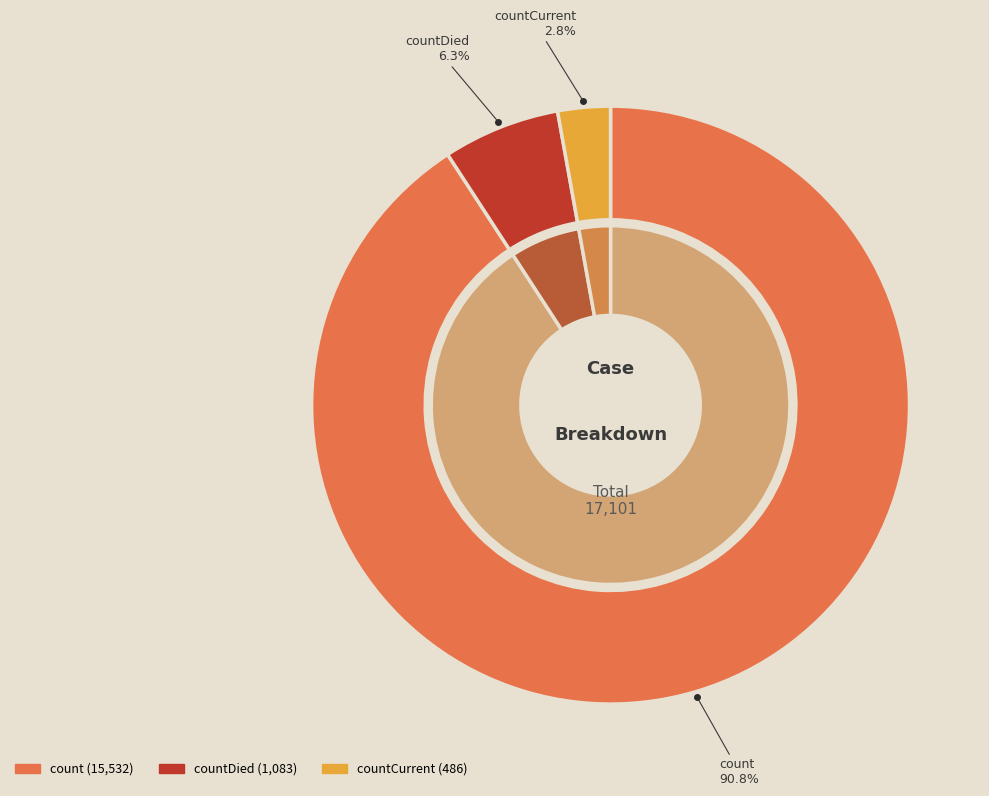

Which has a higher value, countDied or countCurrent?

countDied